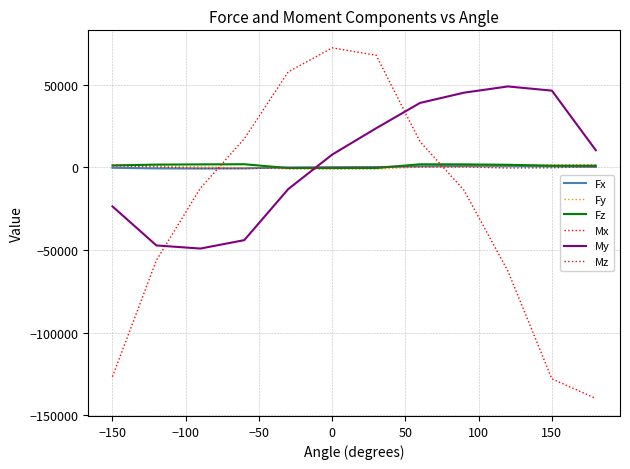

True or false: Mx and Fx intersect in this chart.

True